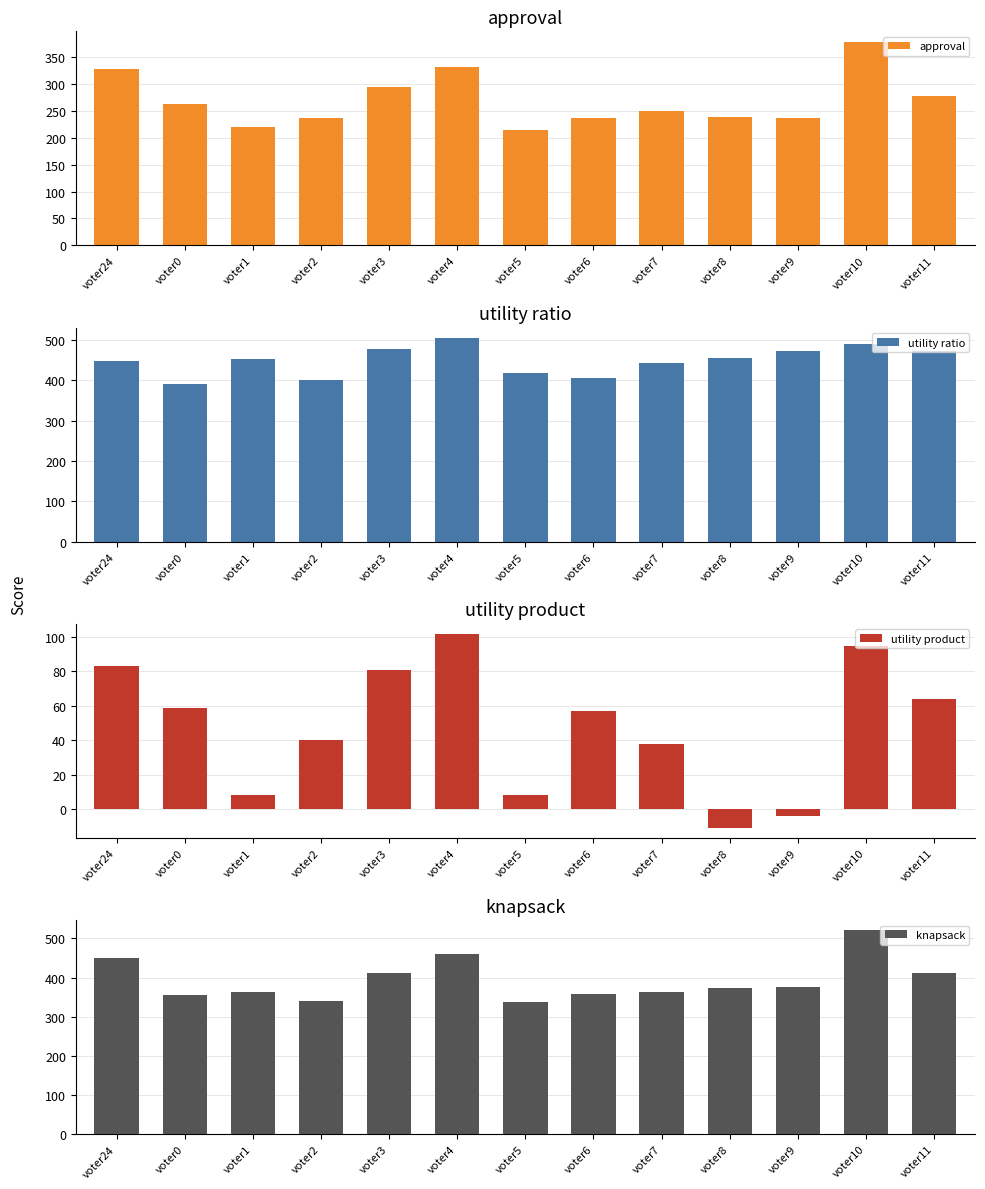

What is the difference between the maximum and minimum values in the utility ratio series?

115